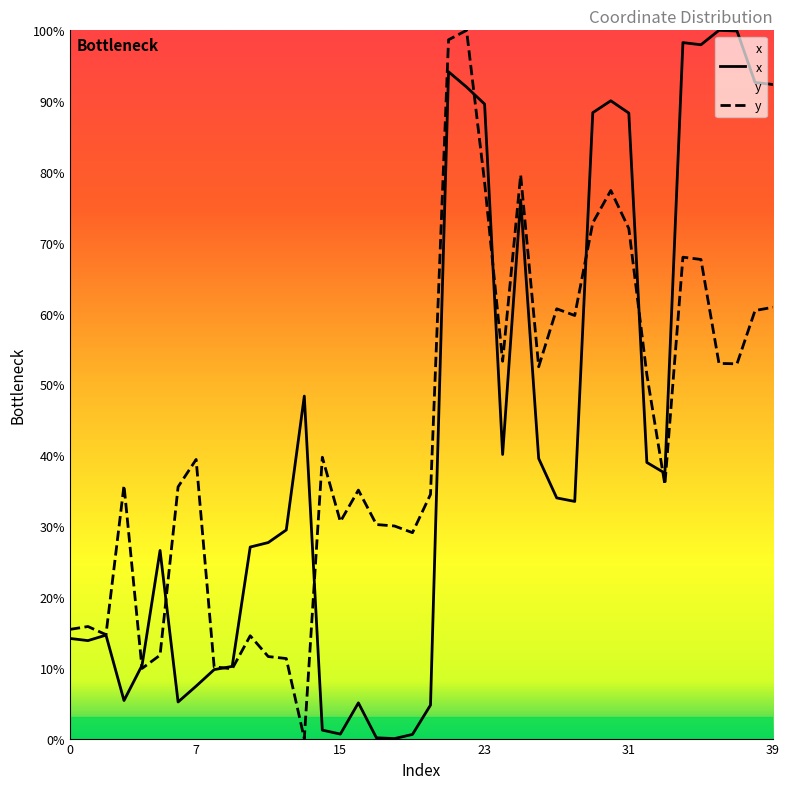

Rank the series by their average value, from highest to lowest.

y, x